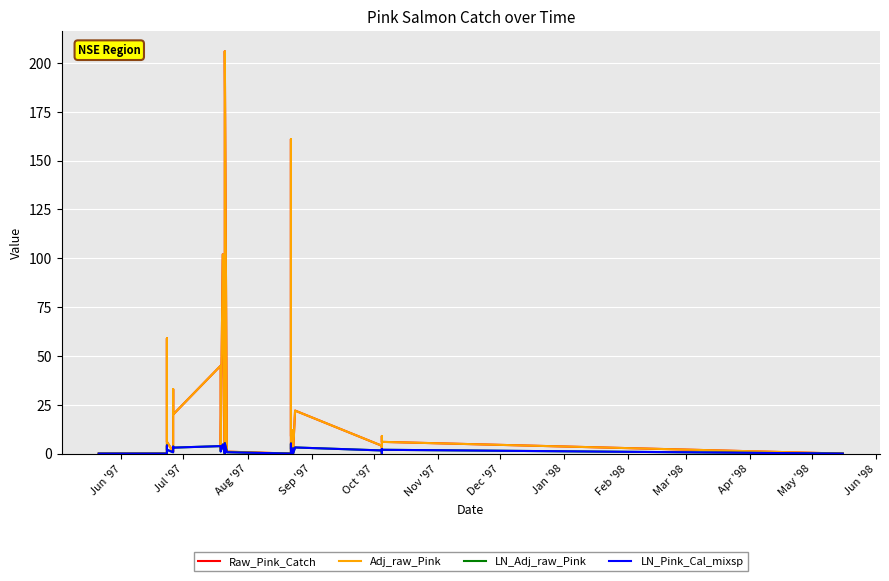

What is the difference between the maximum and minimum values in the LN_Adj_raw_Pink series?

5.3